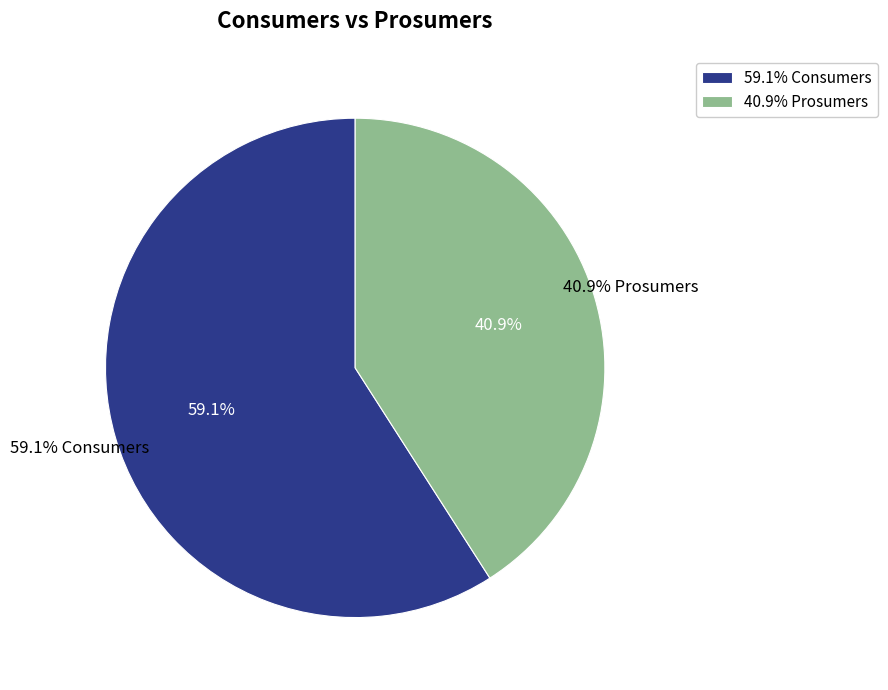

How many slices are in this pie chart?

2